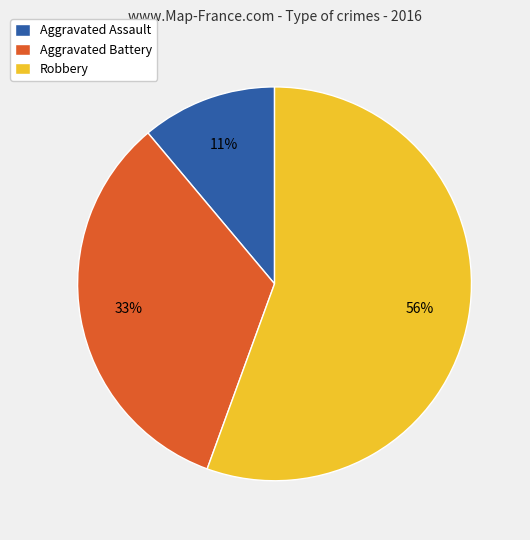

Which slice represents more than half of the pie?

Robbery